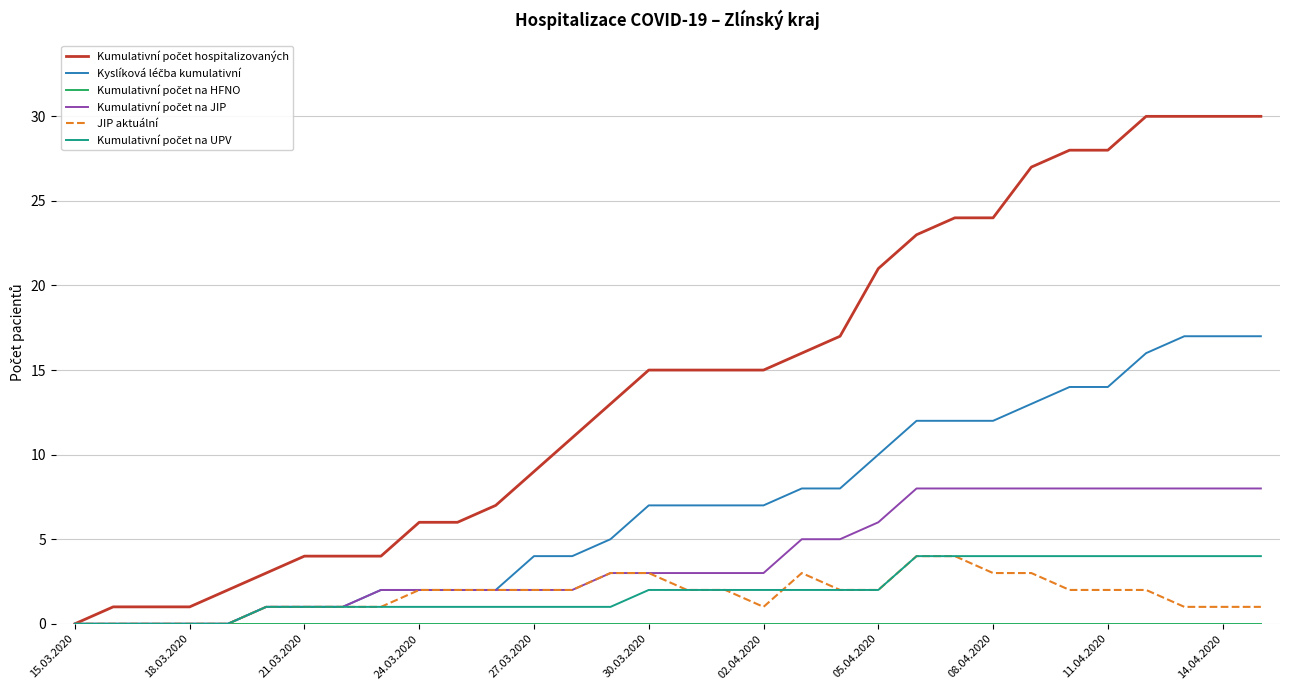

What is the maximum value shown in the chart?

30